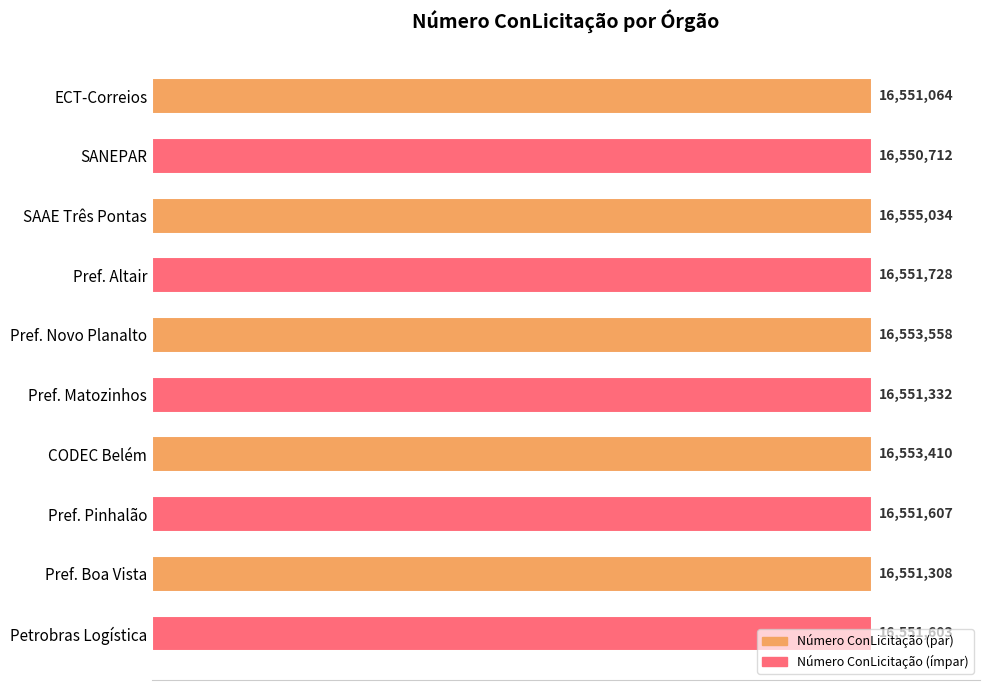

Are the bars horizontal?

Yes